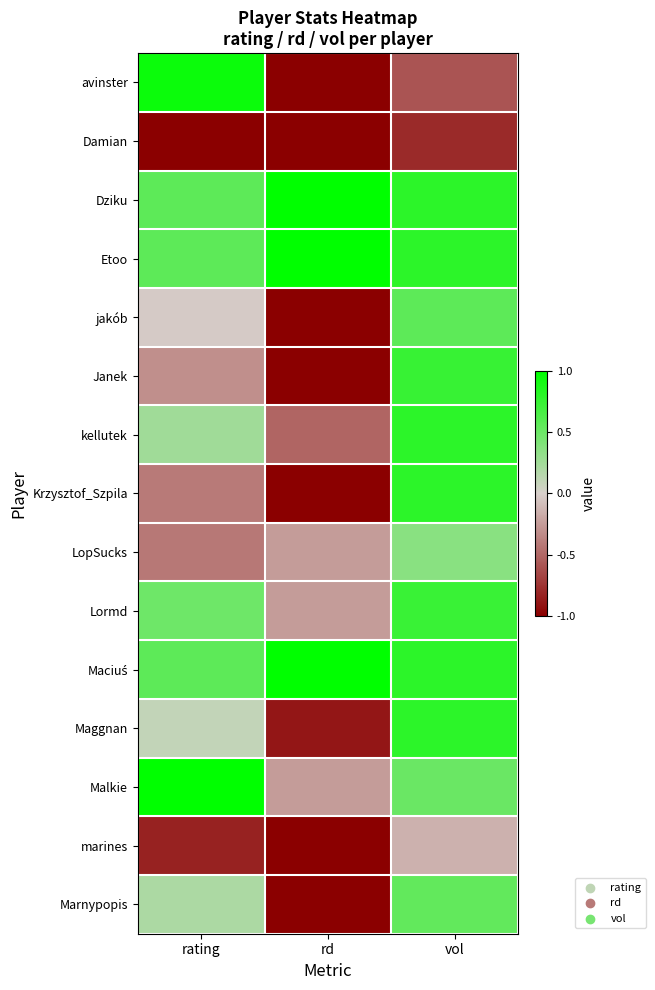

Which series changed the most between rating and rd?

avinster